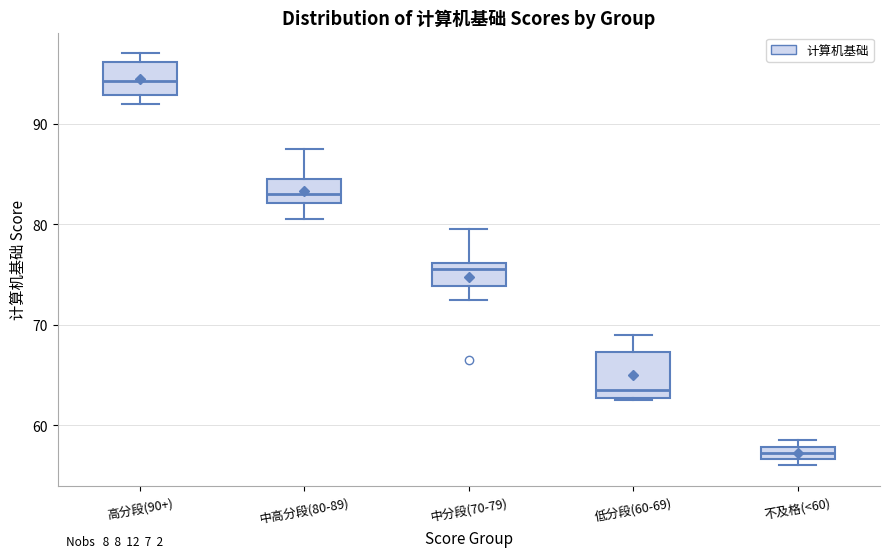

Comparing the boxes themselves (not the whiskers), which one is the tallest?

低分段(60-69)